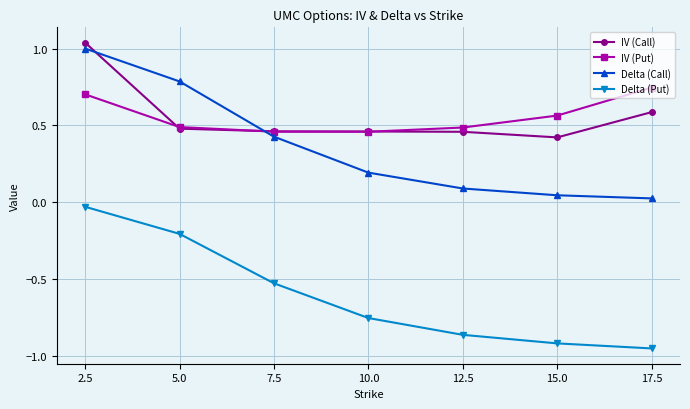

Is it true that IV (Call) equals 1.0 at 2.5?

True